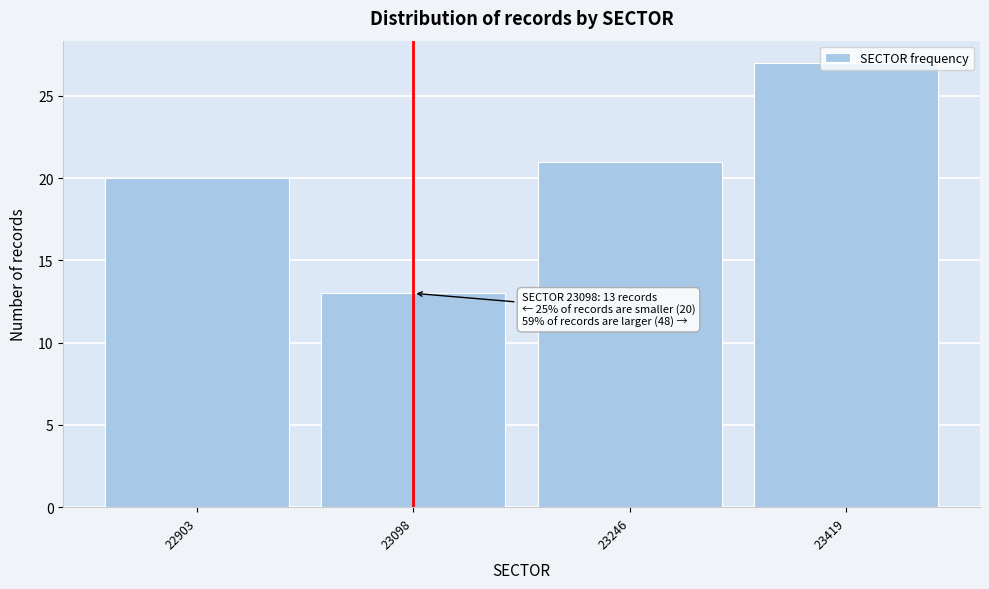

Read the value at 22903.

20